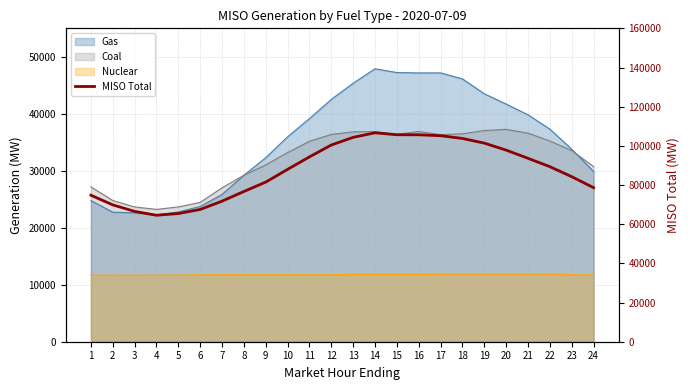

Reading right to left, extract all data points from this chart.

24=78633.0	23=84261.6	22=89363.5	21=93636.5	20=97818.2	19=101394.9	18=103781.1	17=105169.7	16=105653.8	15=105668.3	14=106669.5	13=104338.2	12=100432.6	11=94371.4	10=88003.4	9=81493.8	8=76712.8	7=71757.2	6=67525.2	5=65440.4	4=64568.0	3=66539.9	2=69858.6	1=74793.7